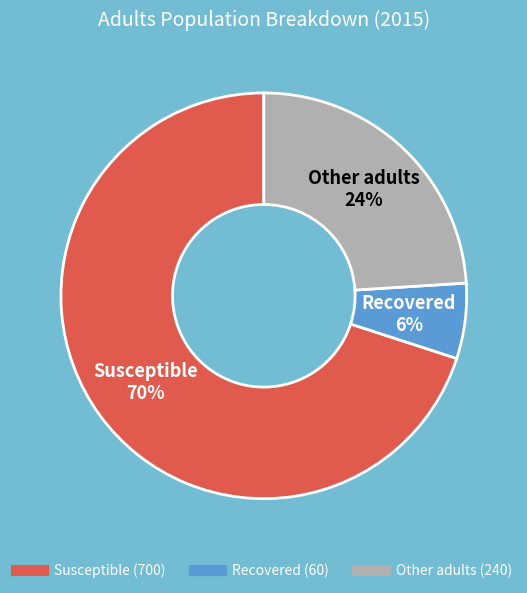

Is there any slice that represents more than half of the pie?

Yes